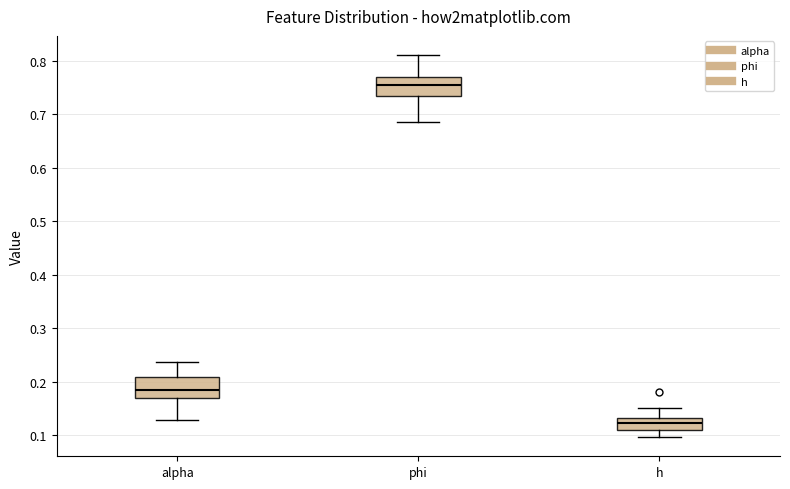

Where does the lower whisker of the box for alpha end on the y-axis? The values are not printed on the chart, so give them approximately, as read against the axis.

0.13